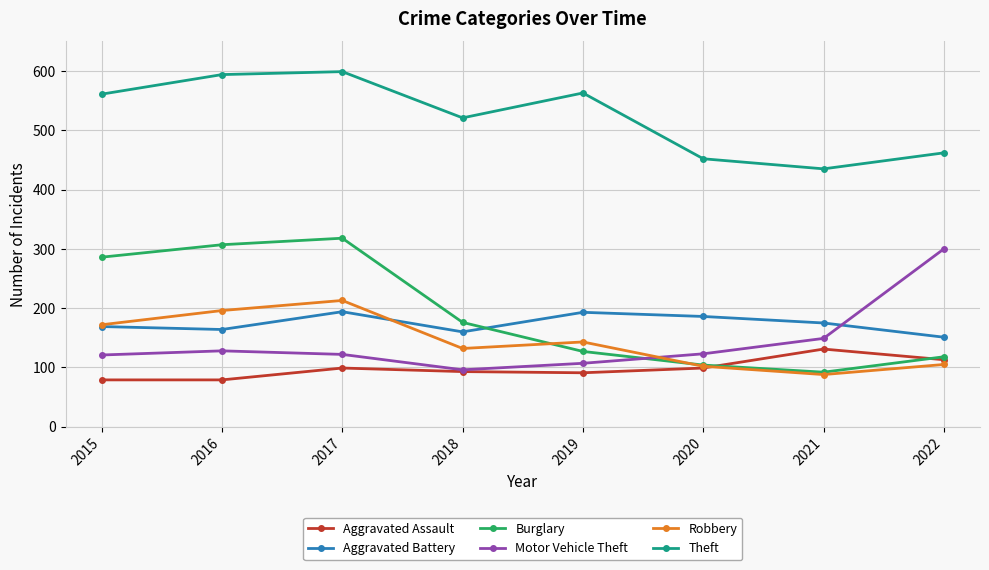

Is this an area chart (filled region under the line)?

No